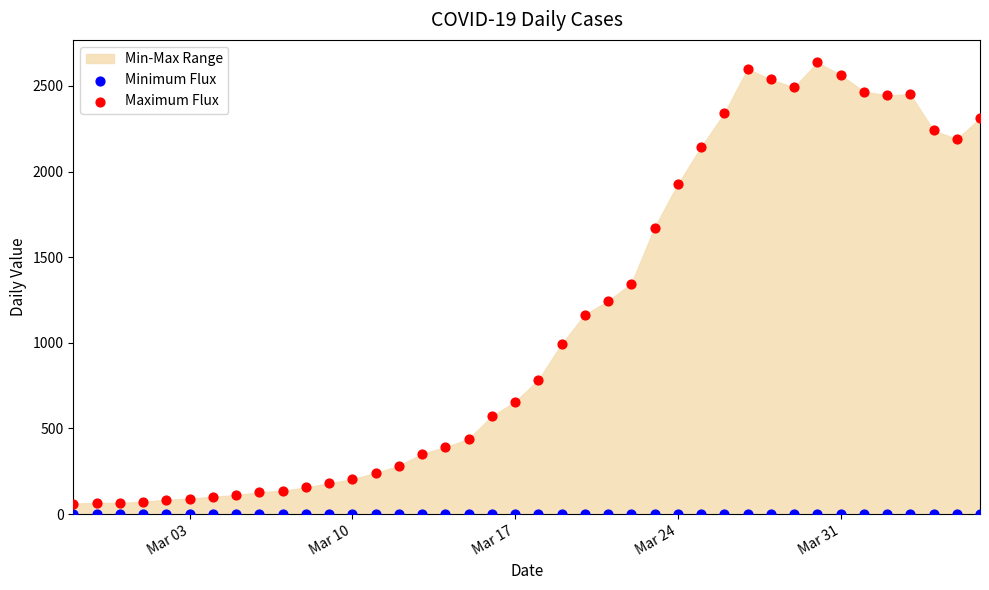

Which series reaches the maximum Y coordinate?

Maximum Flux